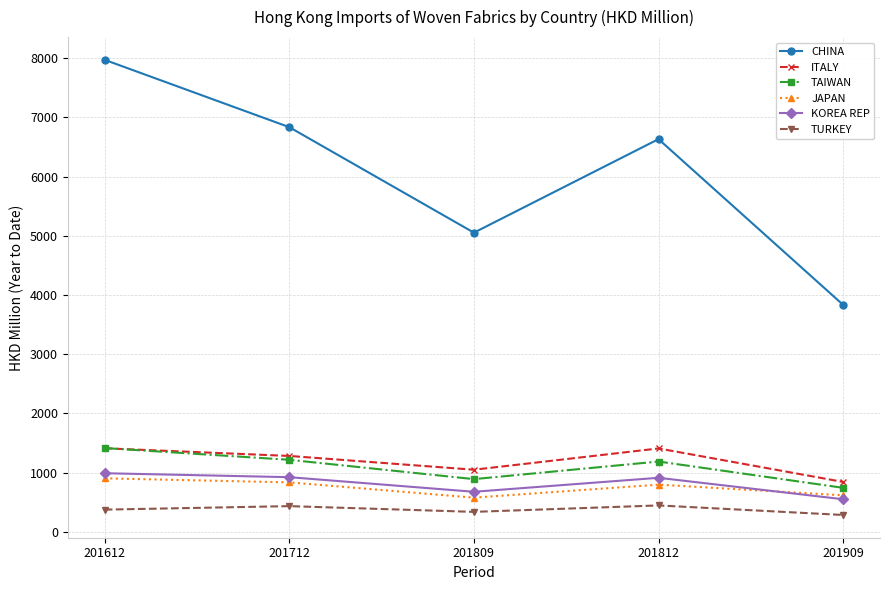

Is it true that ITALY equals 1281.4 at 201712?

True